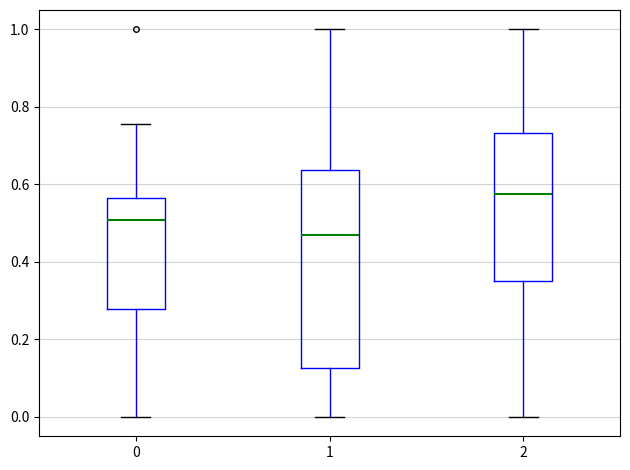

Where does the median line of the box at x = 2 sit on the y-axis? The values are not printed on the chart, so give them approximately, as read against the axis.

0.58